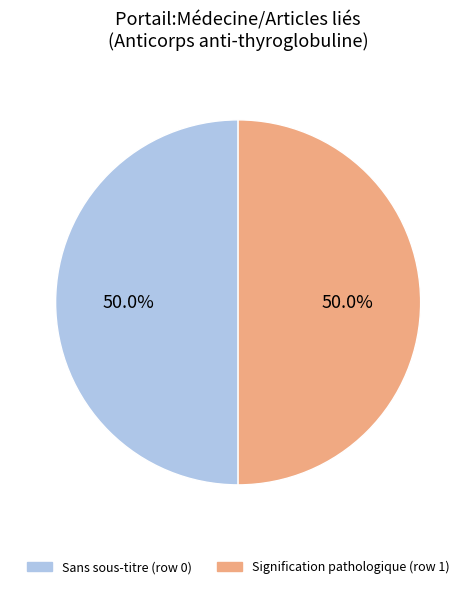

What is the ratio of the value at Signification pathologique (row 1) to the value at Sans sous-titre (row 0)?

1.0